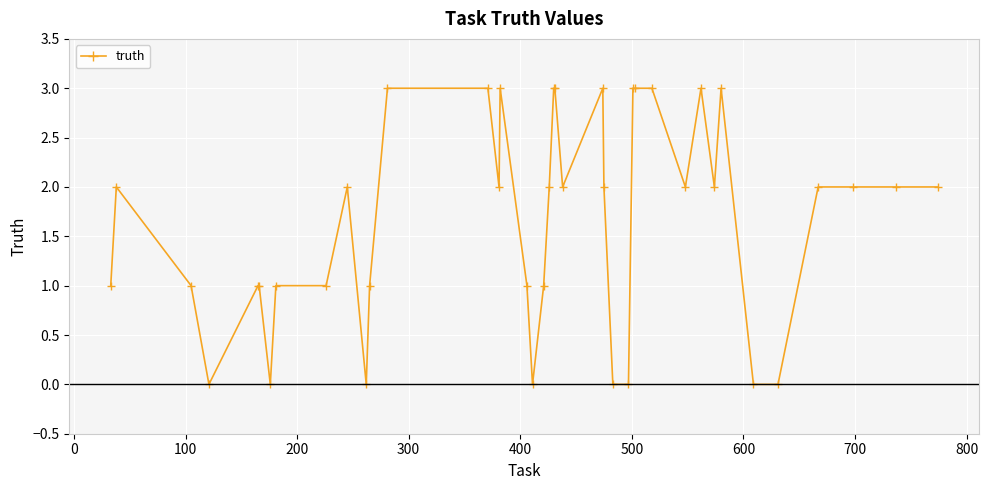

What is the value of the 17th point from the left?

1